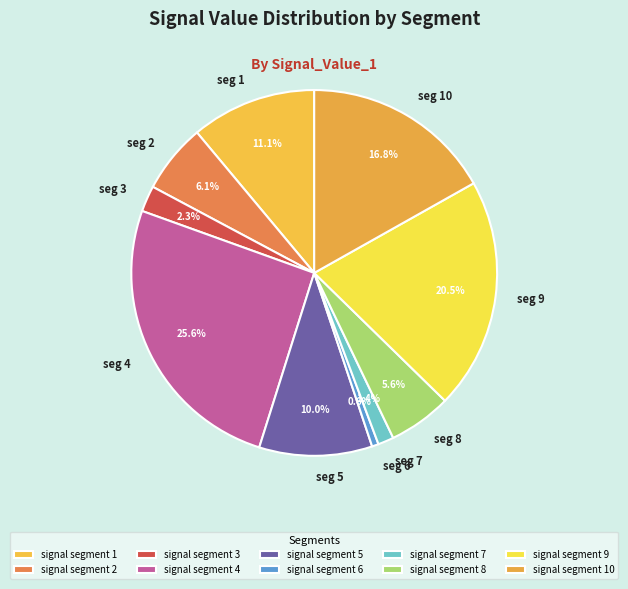

To the nearest percent, what is the difference between the signal segment 2 and signal segment 5 slice percentages?

4%